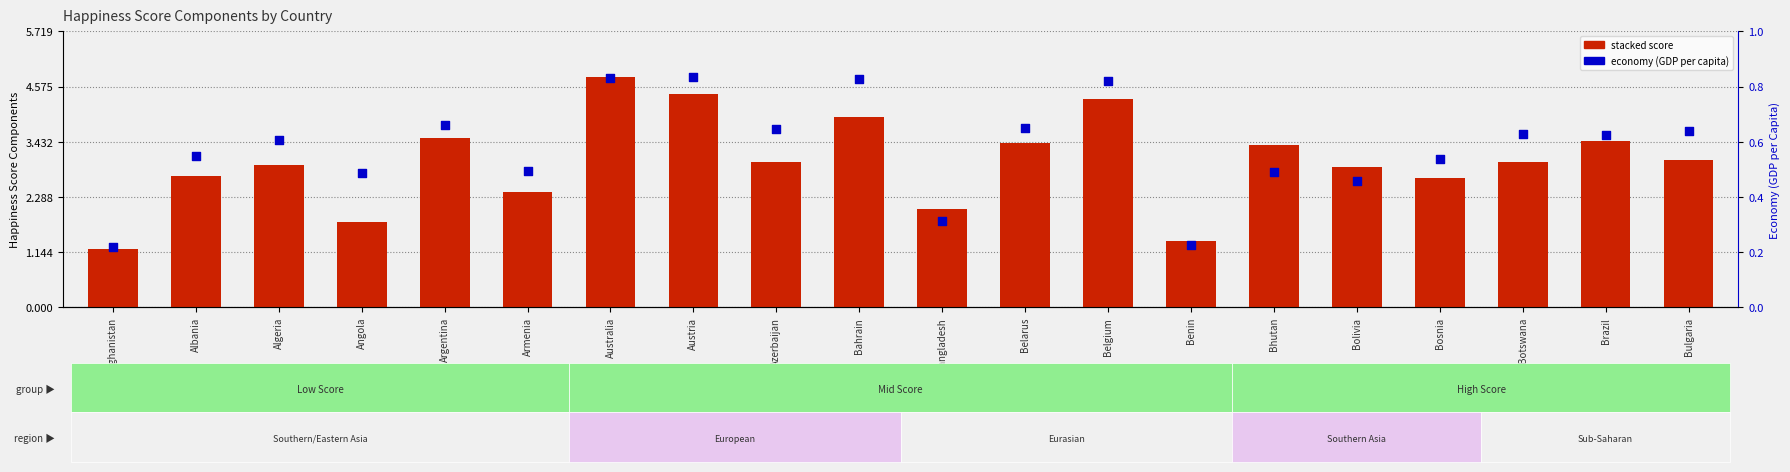

Is the value of count at Algeria greater than the value of Economy (GDP per Capita) at Azerbaijan?

No